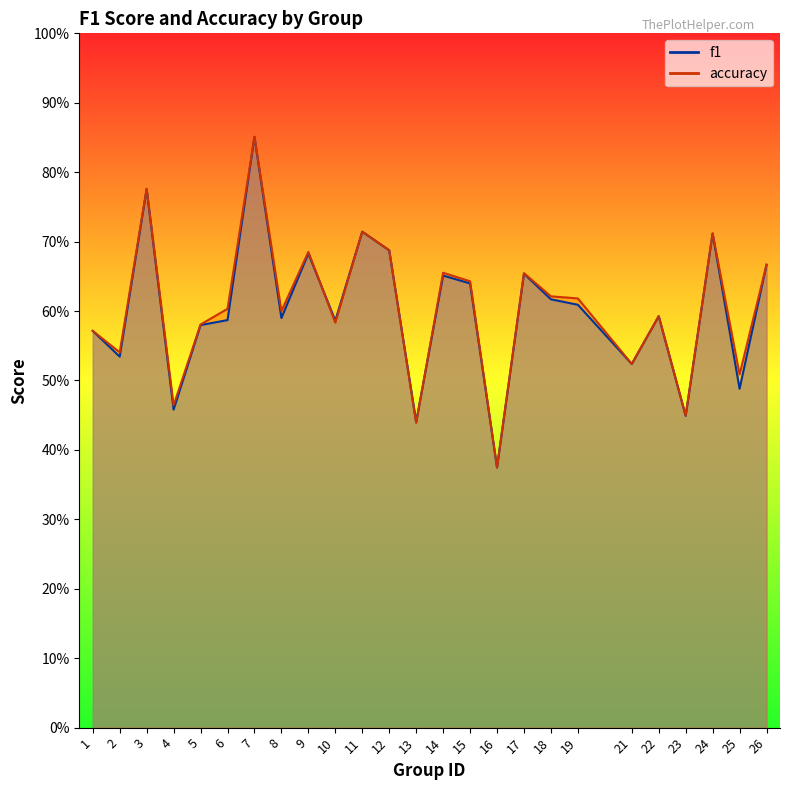

List the series in order of their peak value, lowest first.

f1, accuracy